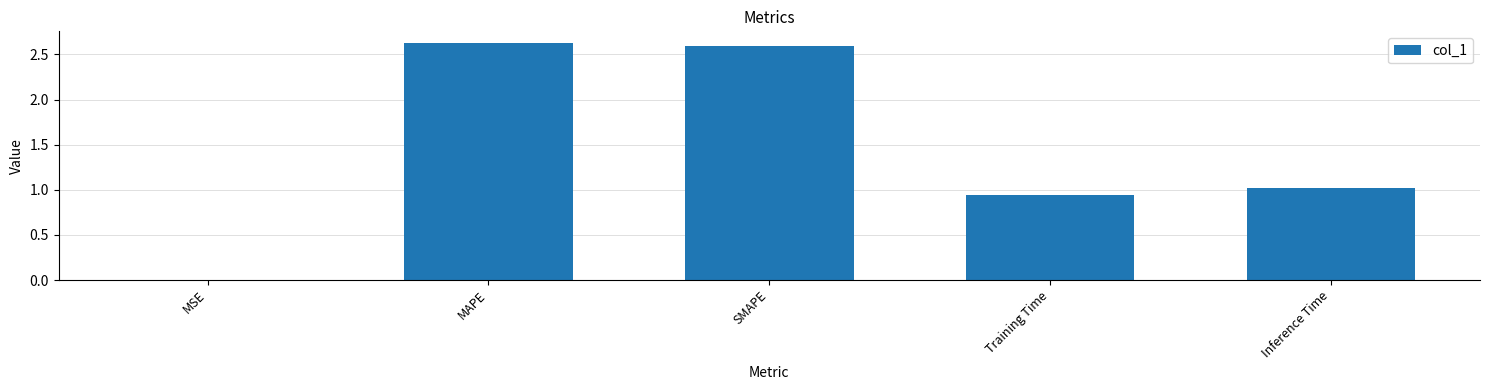

At which category does the chart reach its peak across all series?

MAPE